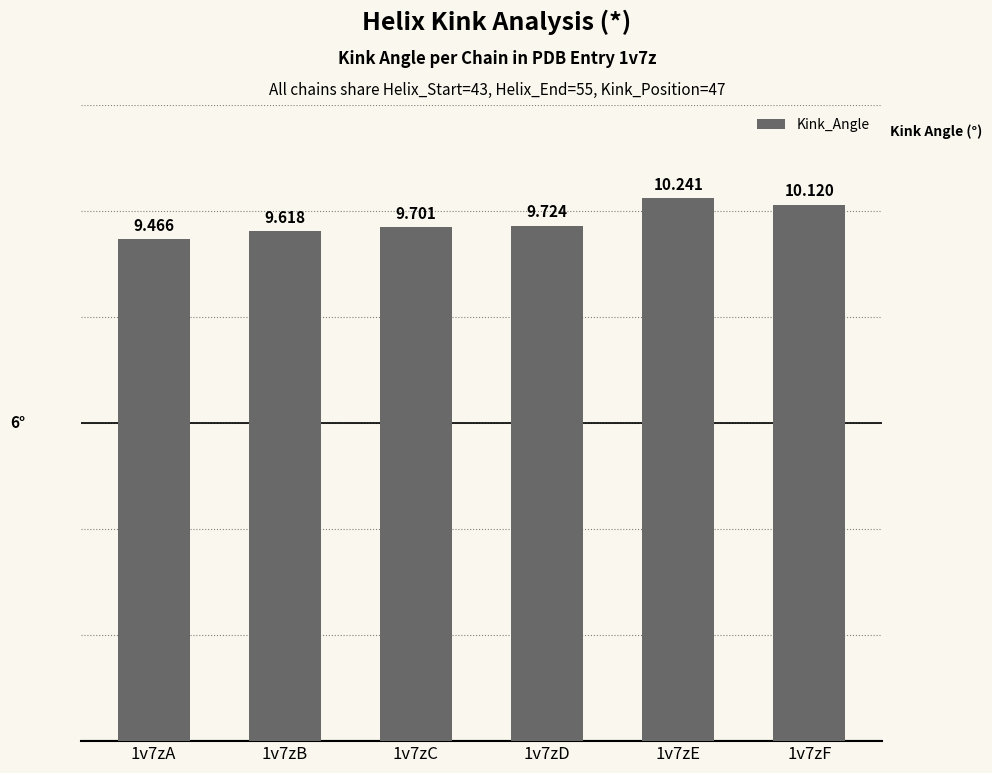

What is the difference between the maximum and second lowest values?

0.6